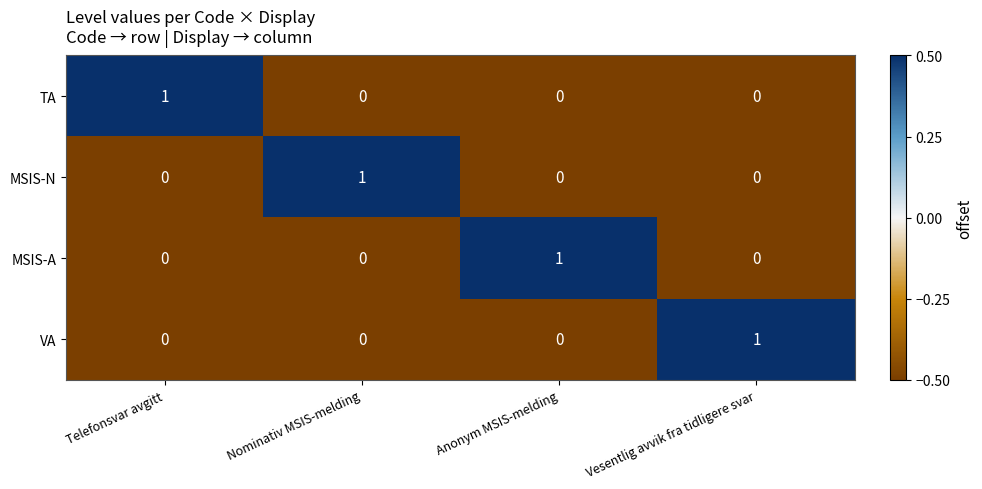

Count the MSIS-N values in the range 0 to 1.

4